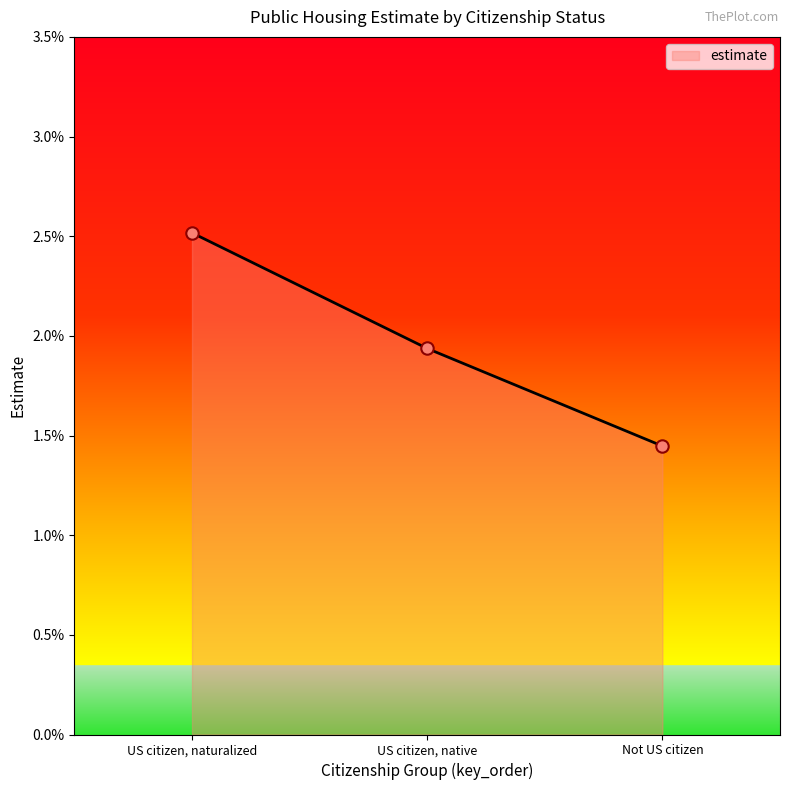

Which has a higher value, Not US citizen or US citizen, native?

US citizen, native